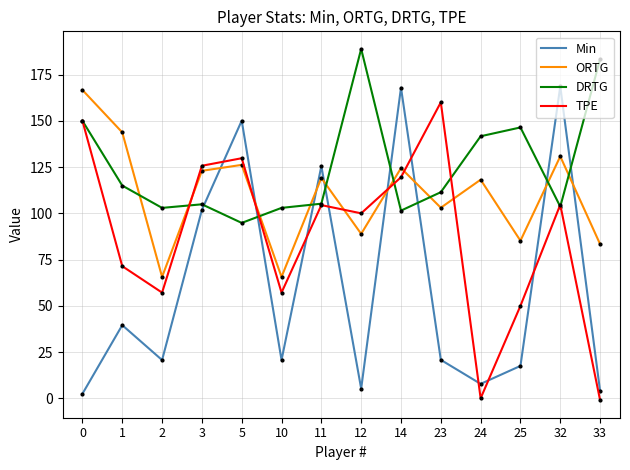

Read the Min value at 14.

167.9